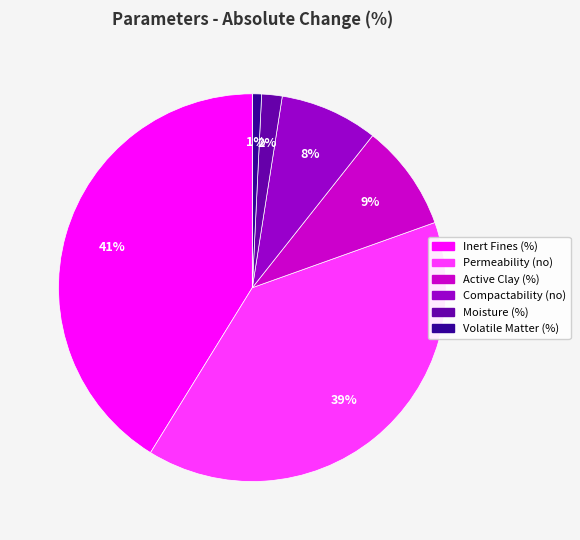

Is there a majority slice in this chart?

No